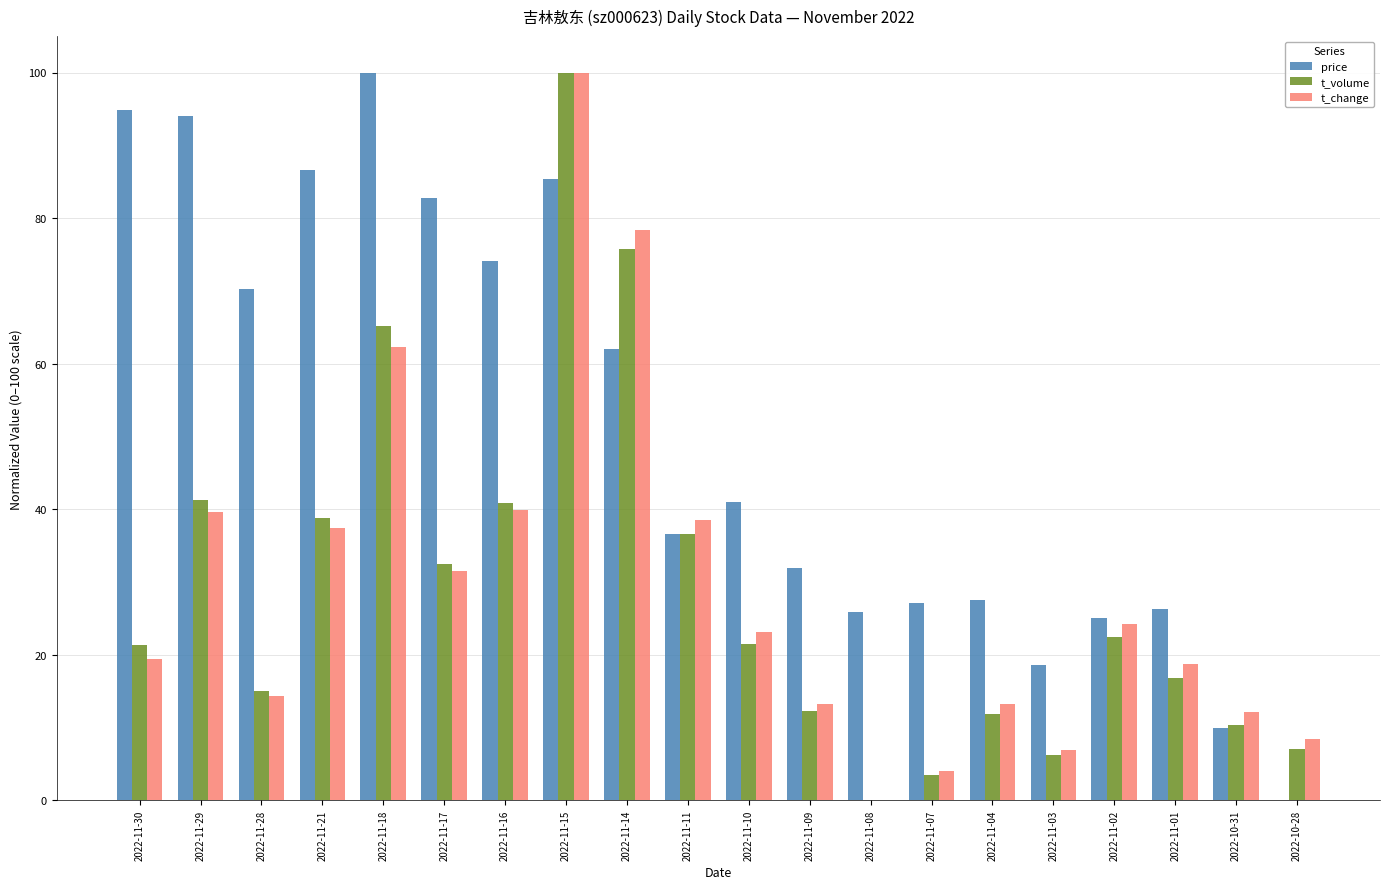

Are the bars grouped side by side (vs. stacked)?

Yes